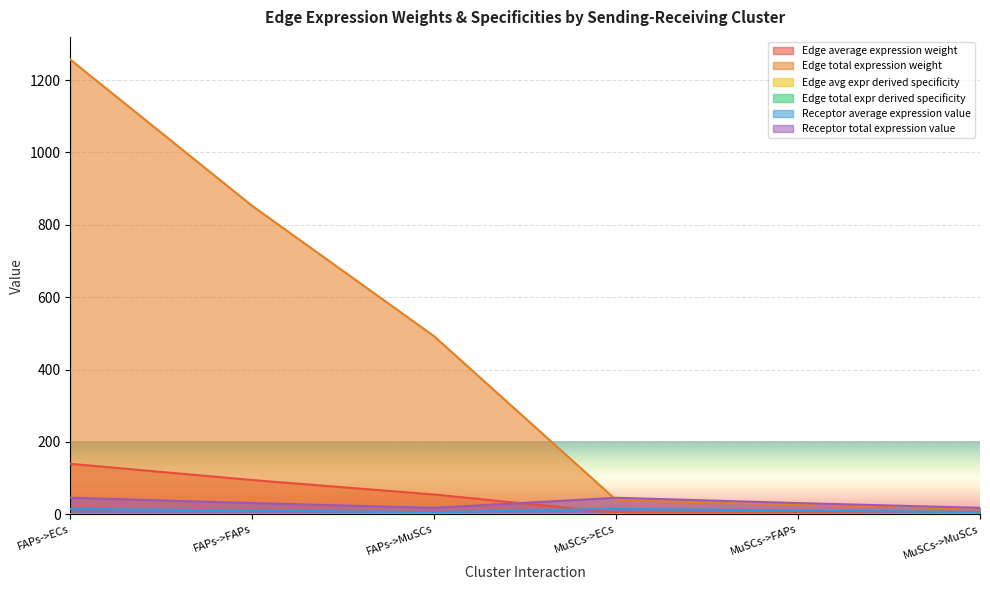

What is the spread (max minus min) of values at FAPs->FAPs?

851.9